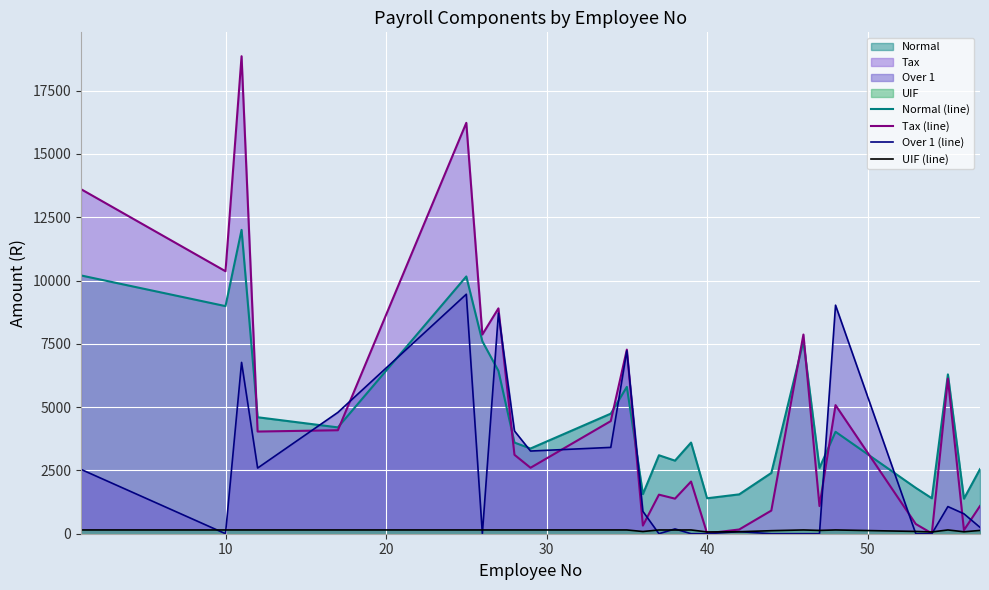

What is the lowest value of the Normal (line) series?

1384.6